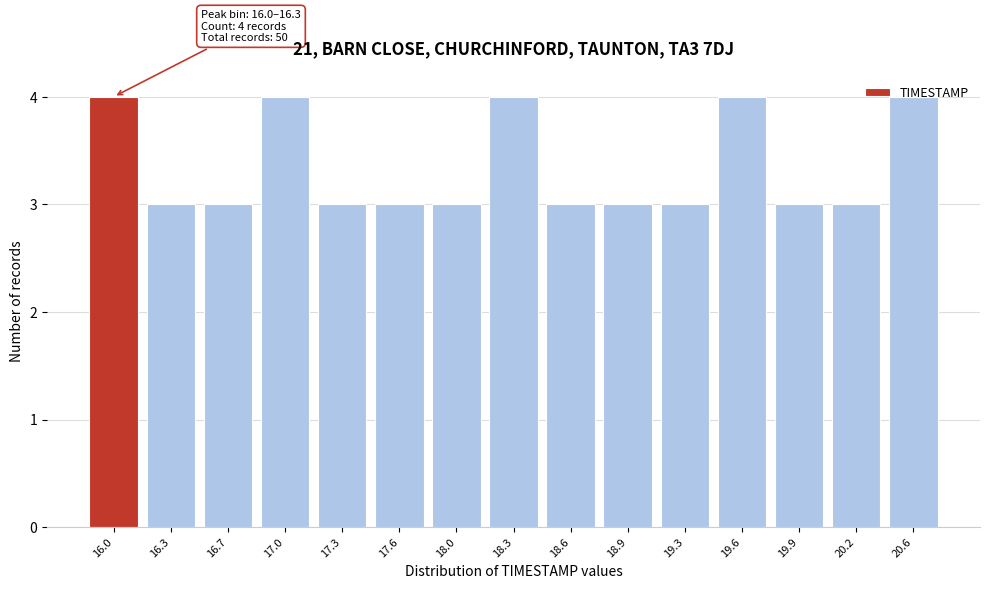

What is the ratio of the value at 19.3 to the value at 19.6?

0.8